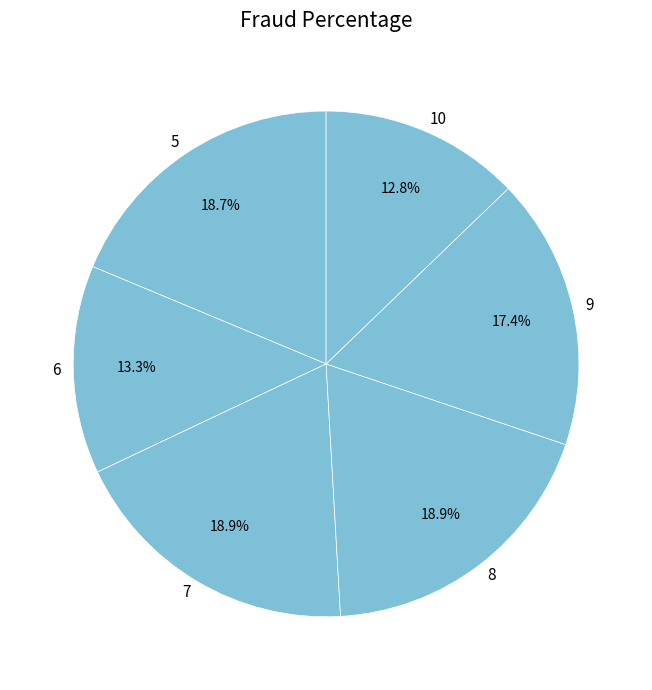

What percentage is the 7 slice, to the nearest percent?

19%